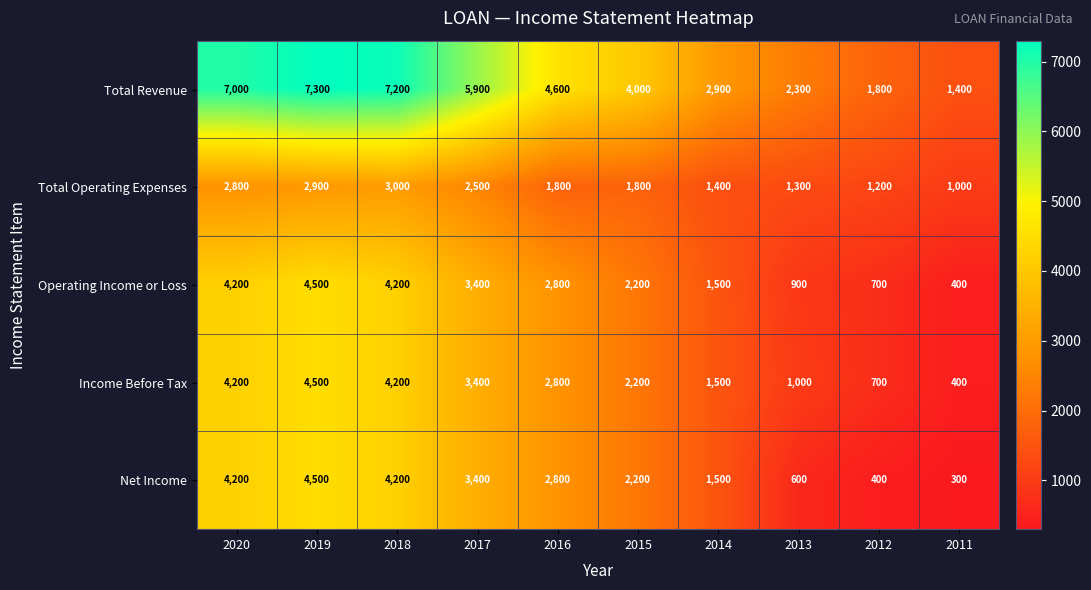

At which category does the chart reach its peak across all series?

2019